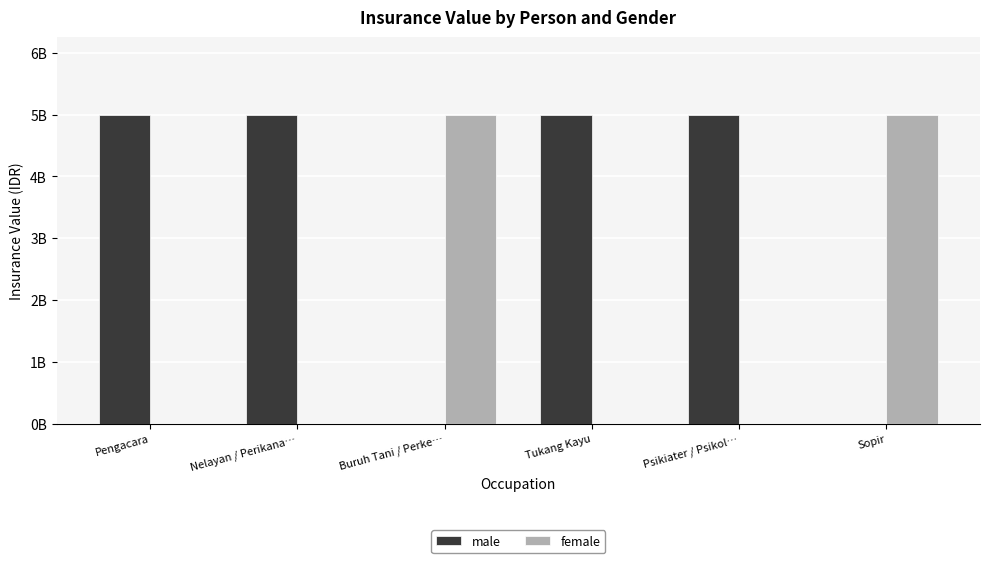

At how many categories does at least one series exceed 526616348?

6